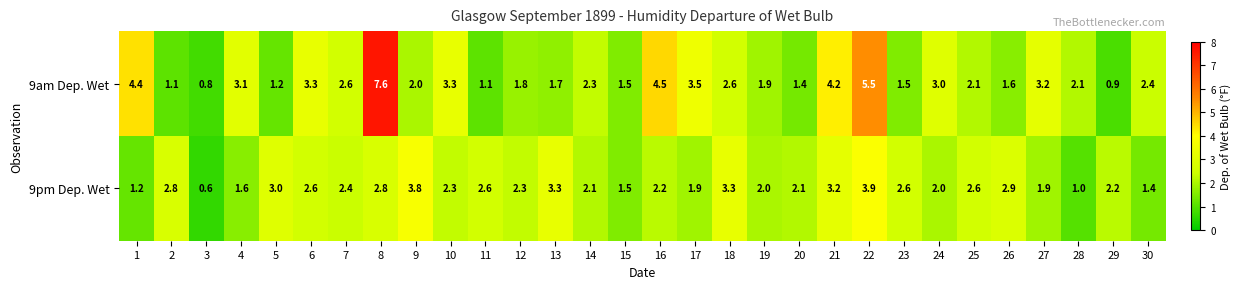

What is the difference between the maximum and minimum values in the 9am Dep. Wet series?

6.8